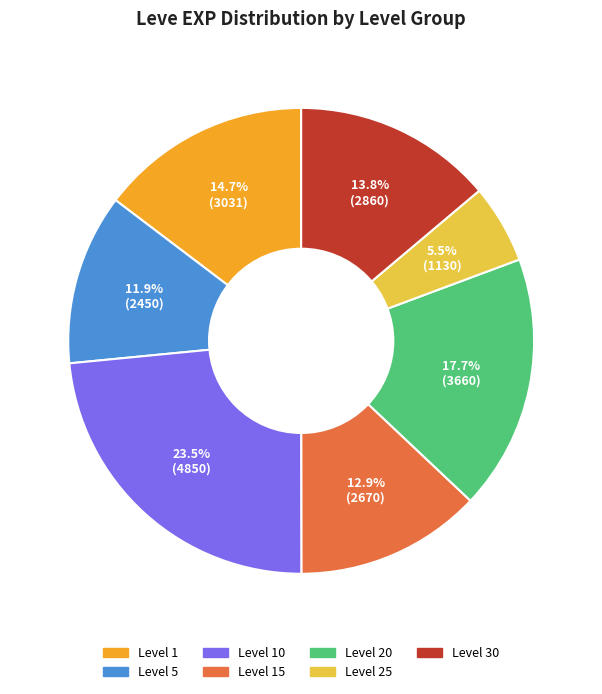

Is there a majority slice in this chart?

No